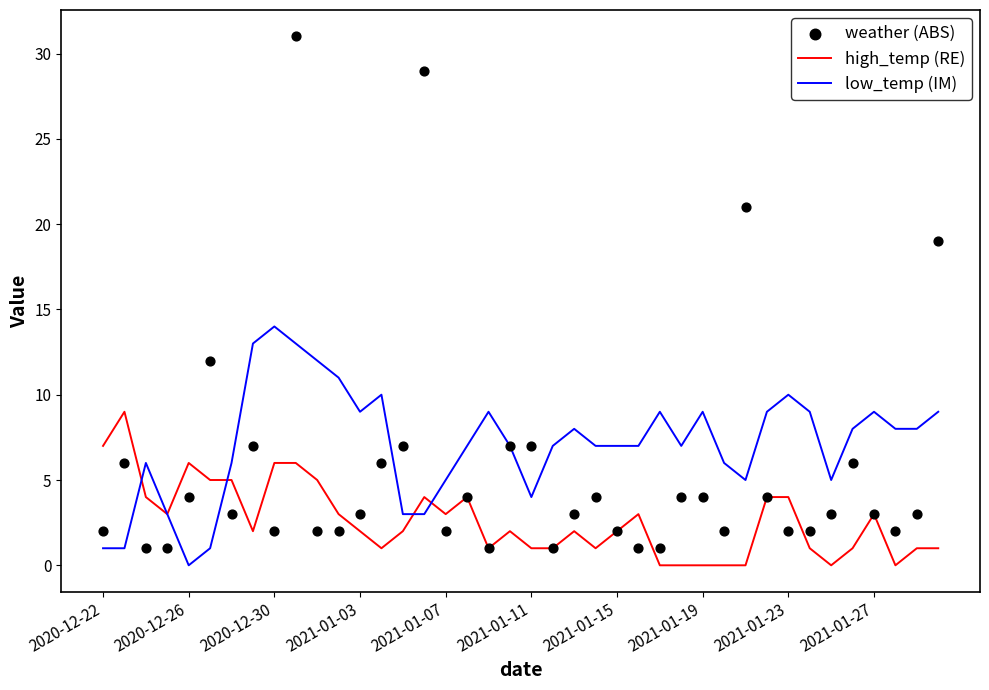

What is the maximum value for high_temp (RE)?

9